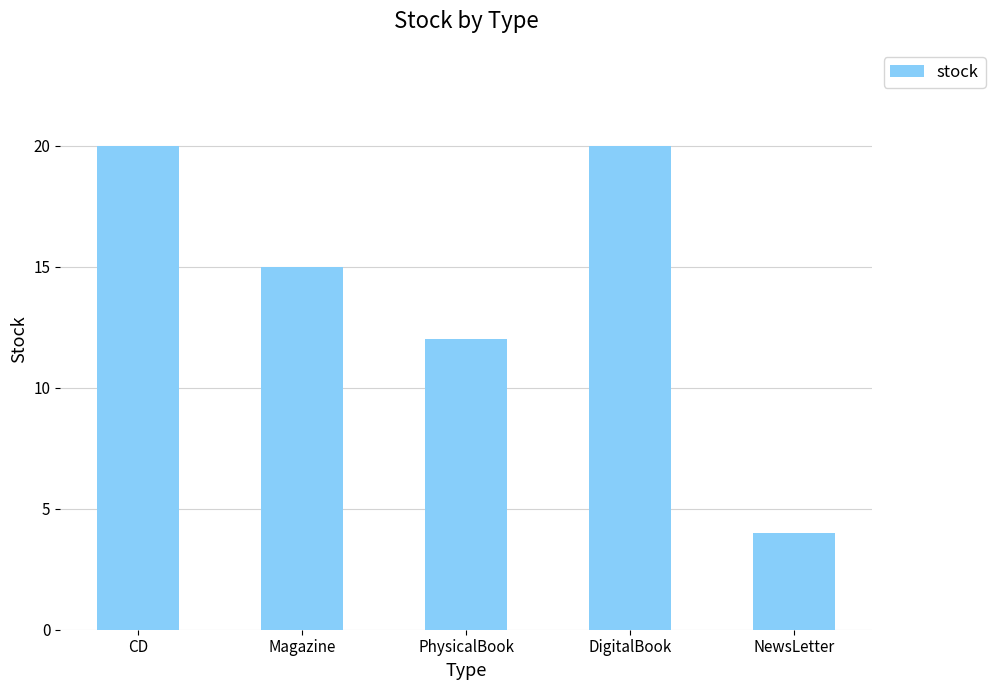

What value does the data have at CD, to the nearest 10?

20